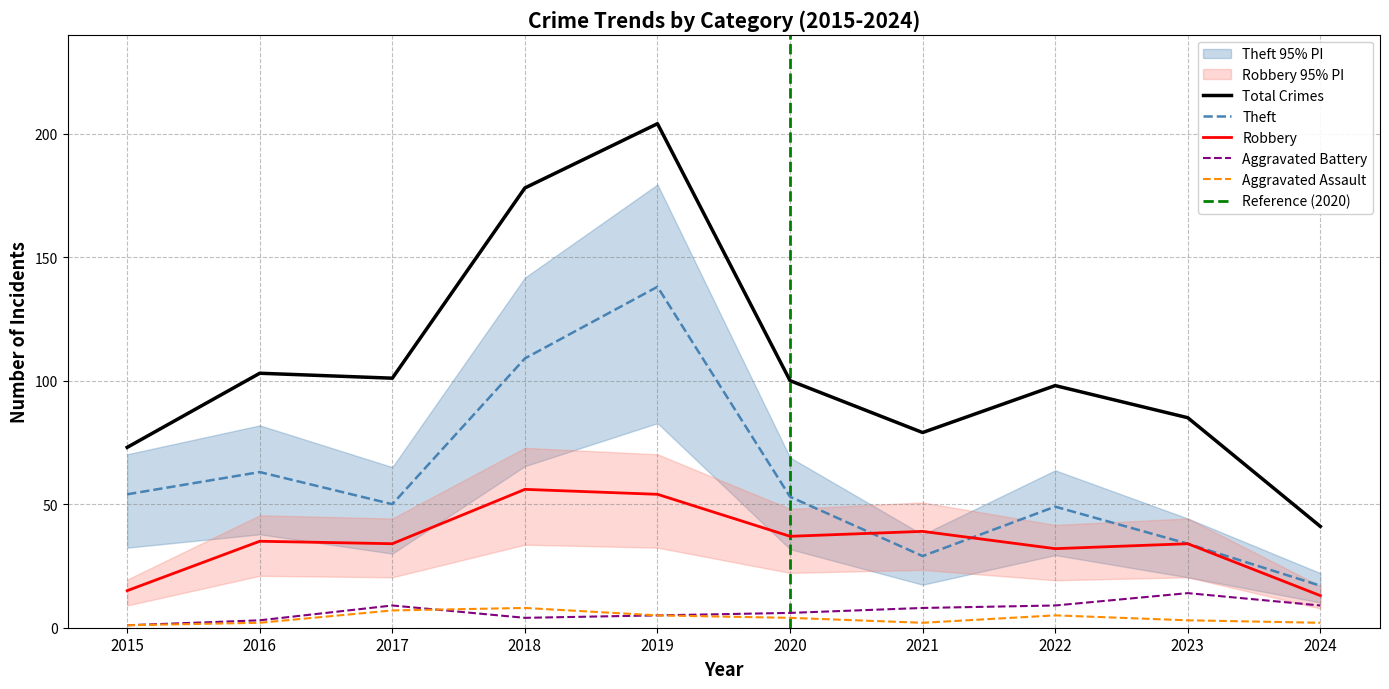

True or false: Robbery and Aggravated Battery intersect in this chart.

False